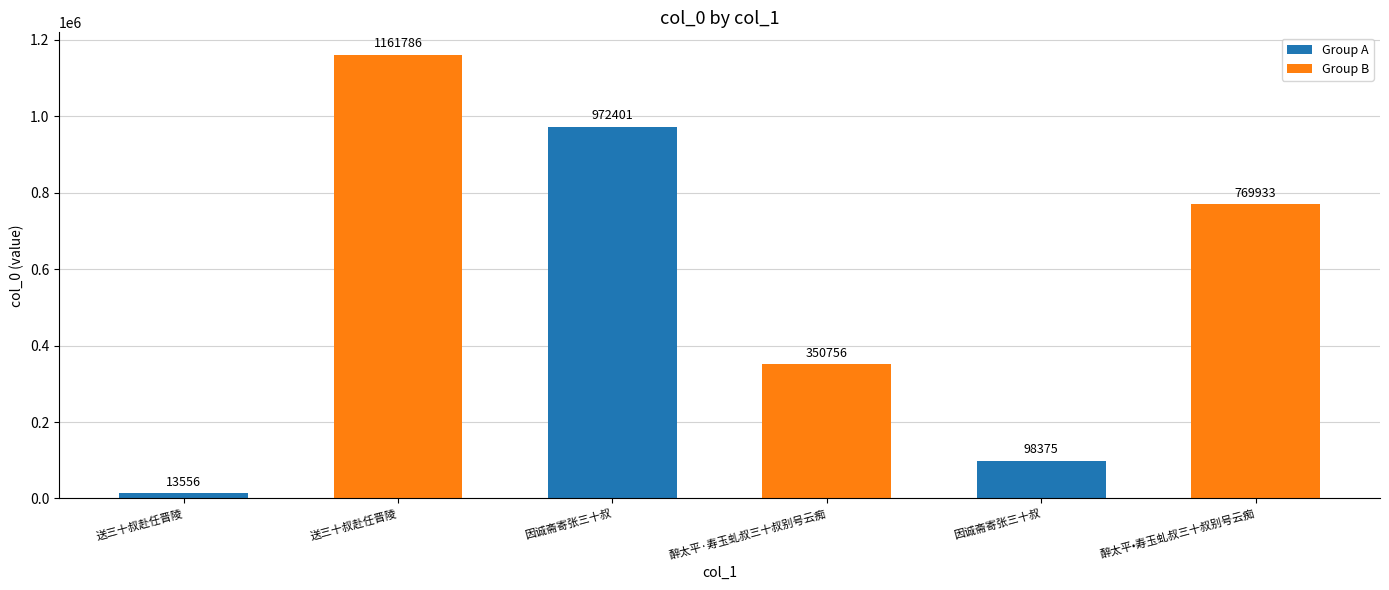

How many values are below 769933?

3